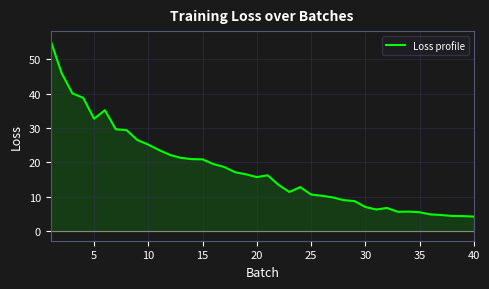

What is the maximum value shown in the chart?

55.4